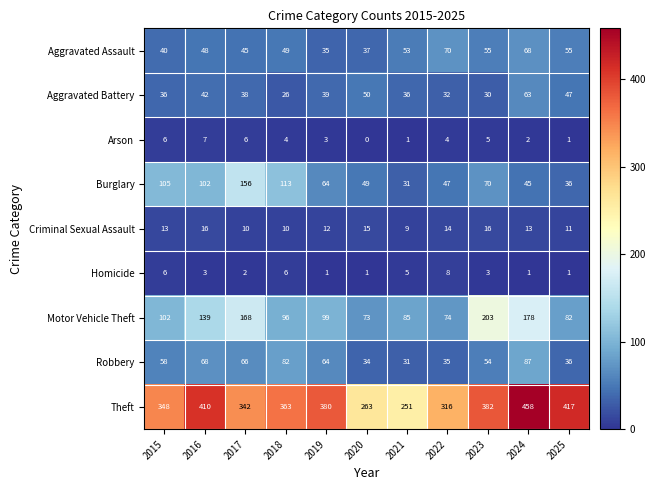

How many values in the Criminal Sexual Assault series are below 13?

5